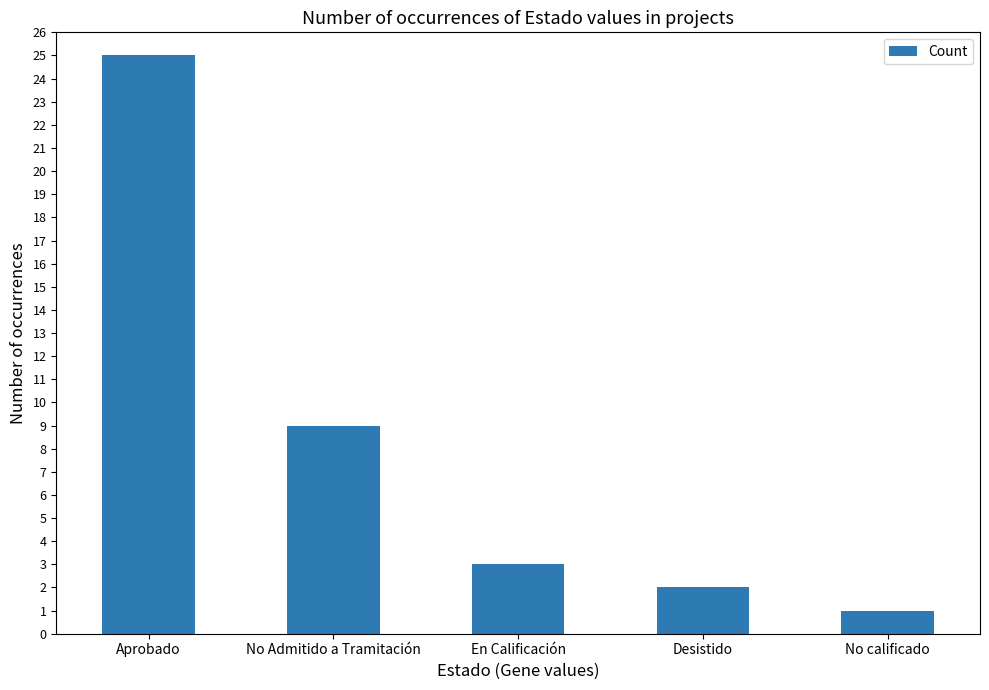

Read the value at No Admitido a Tramitación.

9